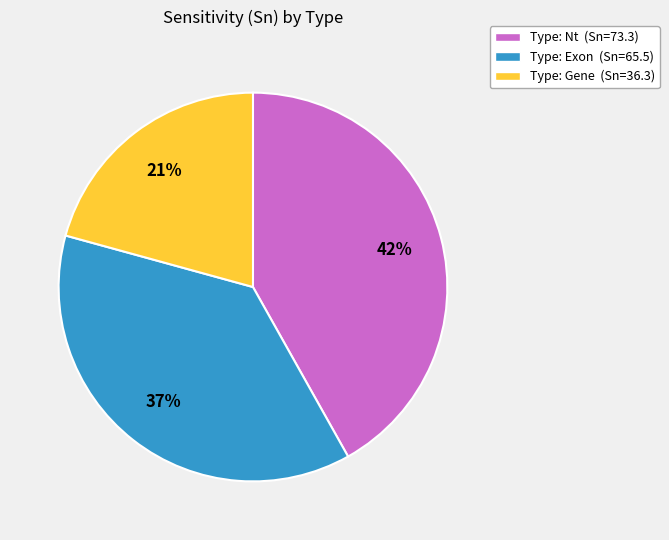

True or false: Type: Exon (Sn=65.5) accounts for 49% of the total.

False